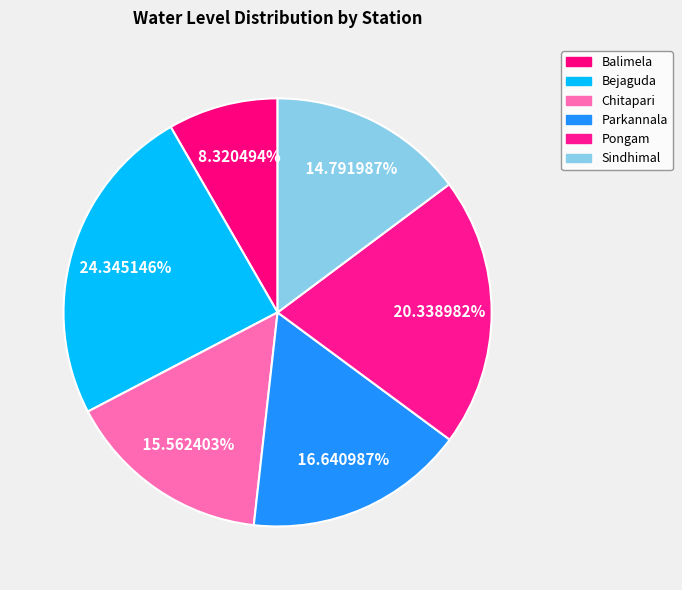

Approximately how many times larger is the value at Parkannala compared to Chitapari?

1.1